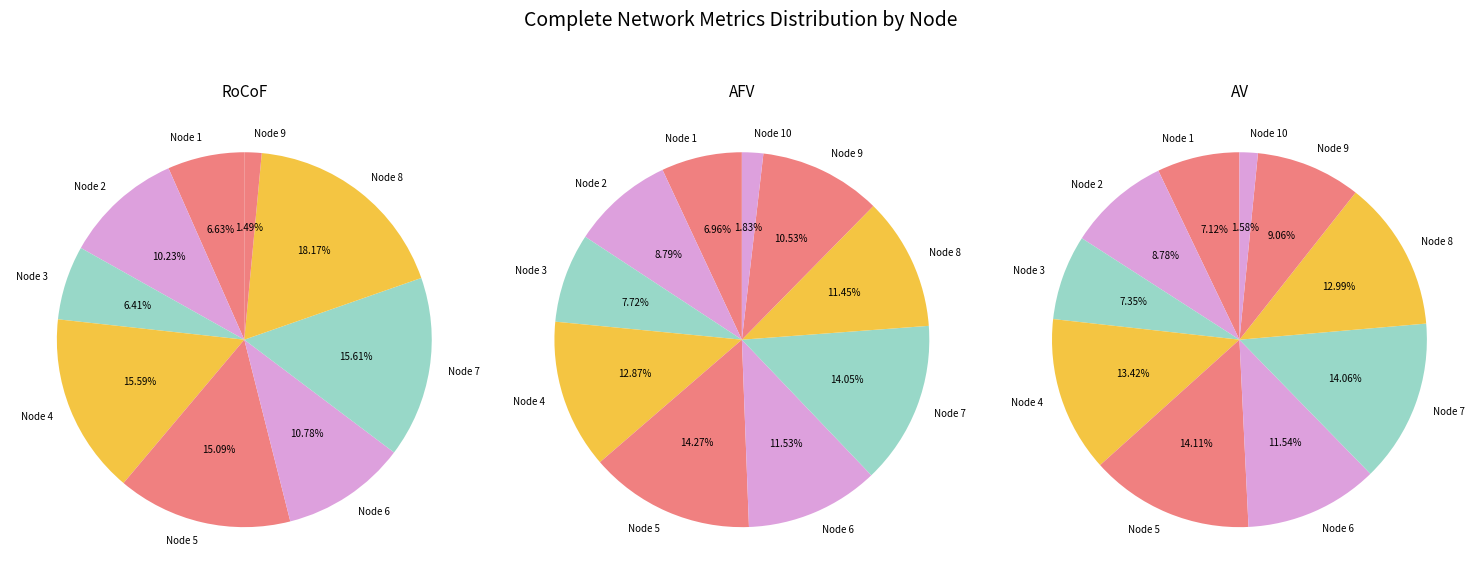

How many slices are in this pie chart?

10